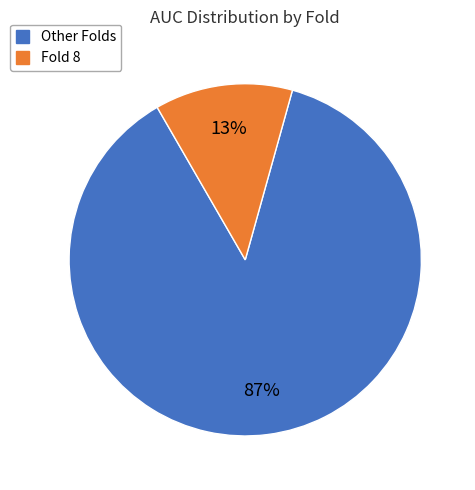

To the nearest percent, what is the average slice percentage?

50%